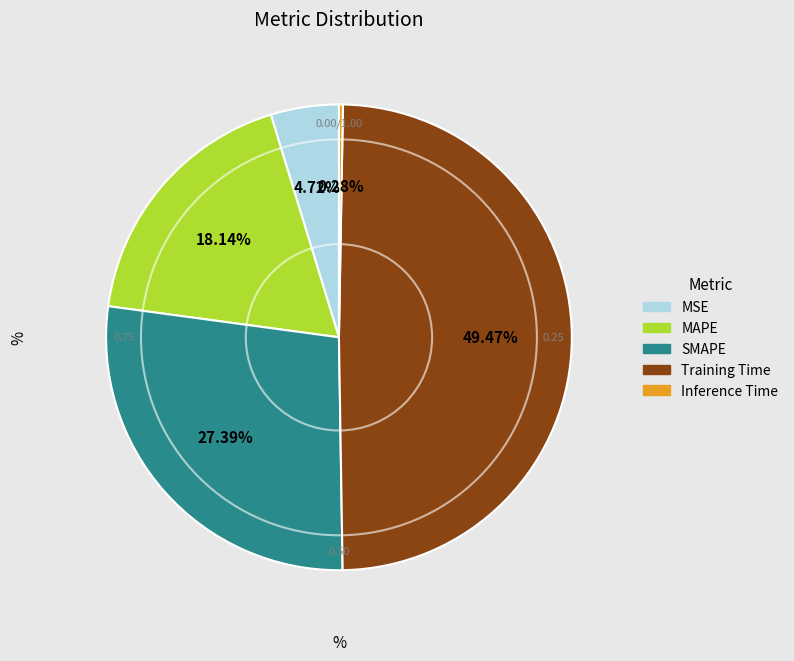

Is there any slice that represents more than half of the pie?

No